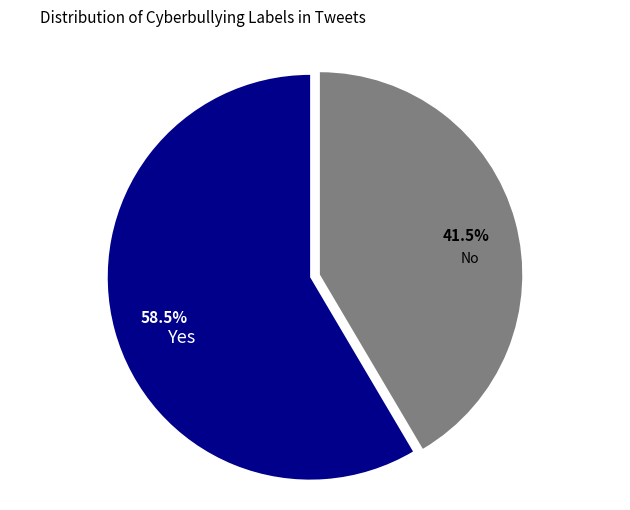

Rank the categories by value from lowest to highest.

No, Yes